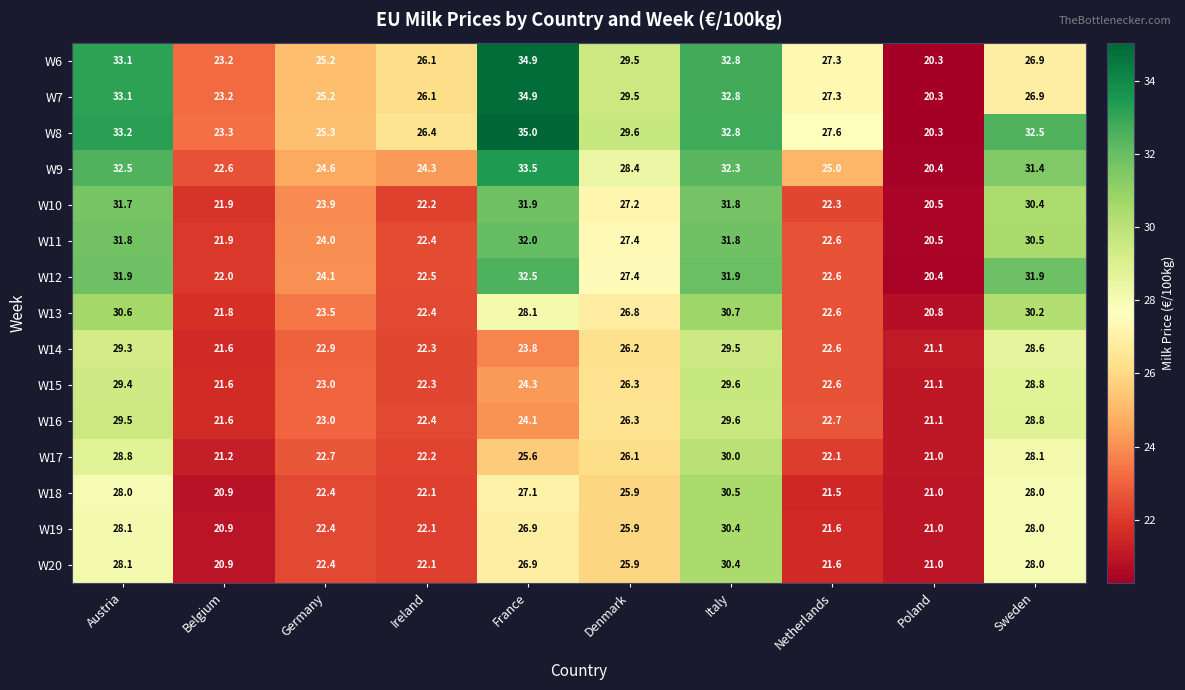

How many data points in W13 are above 26?

5